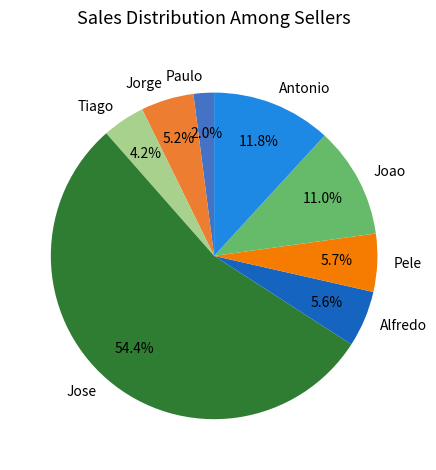

Combined, do Paulo and Antonio account for over 50%?

No